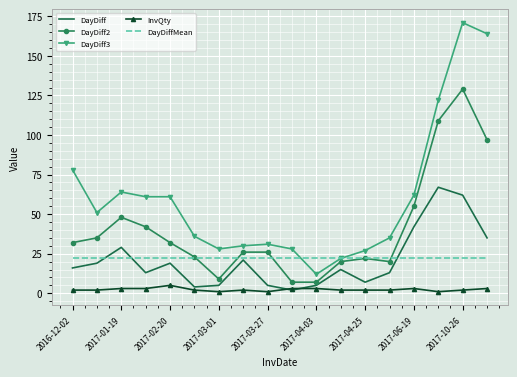

What are all the series names shown in the legend?

DayDiff, DayDiff2, DayDiff3, InvQty, DayDiffMean